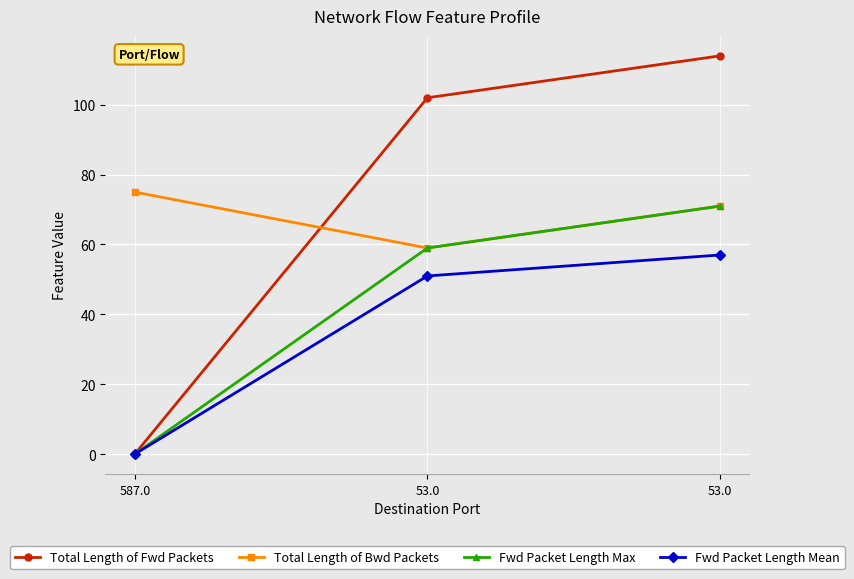

What are all the series names shown in the legend?

Total Length of Fwd Packets, Total Length of Bwd Packets, Fwd Packet Length Max, Fwd Packet Length Mean